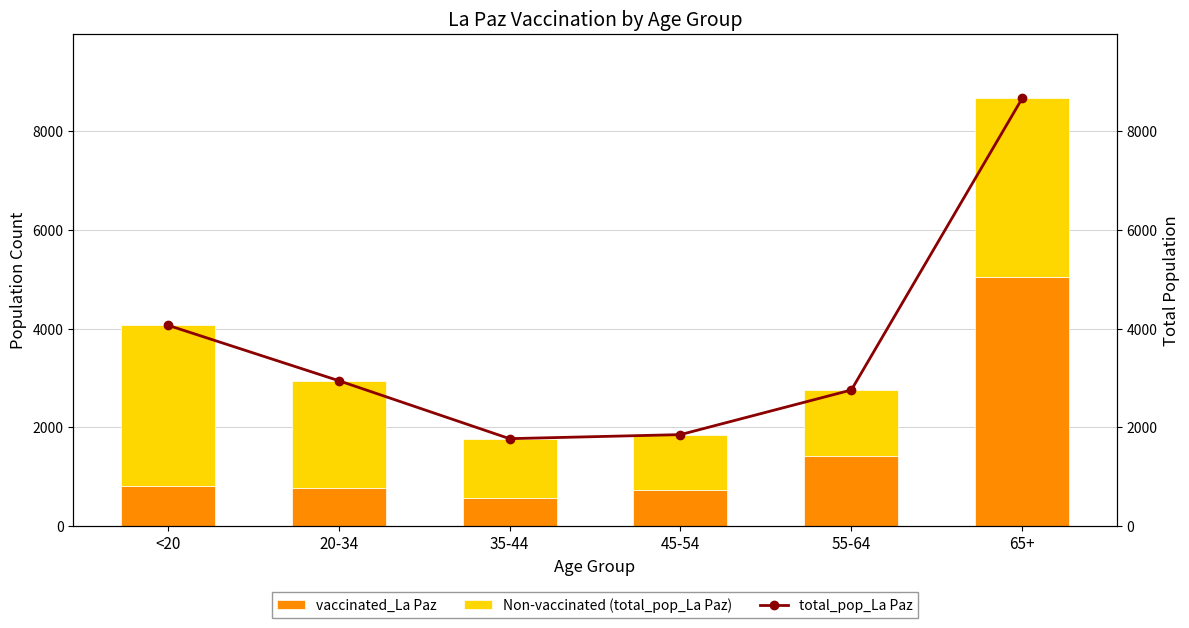

Reading left to right, list all the values displayed in this chart.

vaccinated_La Paz: 810	780	577	726	1425	5051
Non-vaccinated (total_pop_La Paz): 3263	2169	1196	1129	1335	3624
total_pop_La Paz: 4073	2949	1773	1855	2760	8675